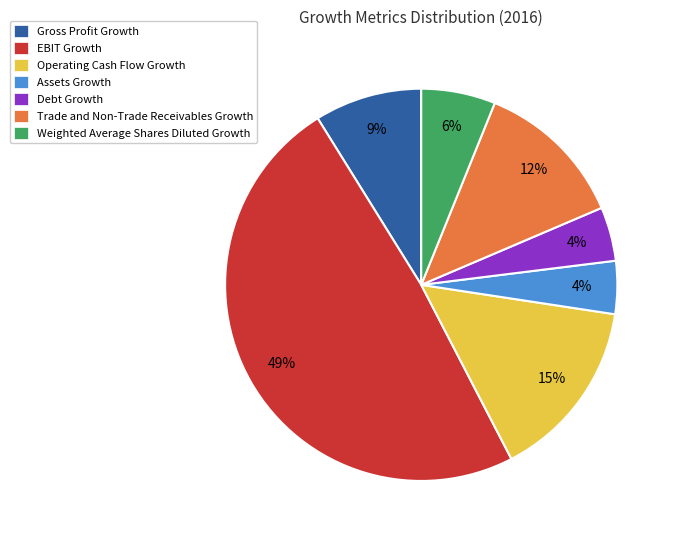

The EBIT Growth slice represents 64% of the pie. True or false?

False